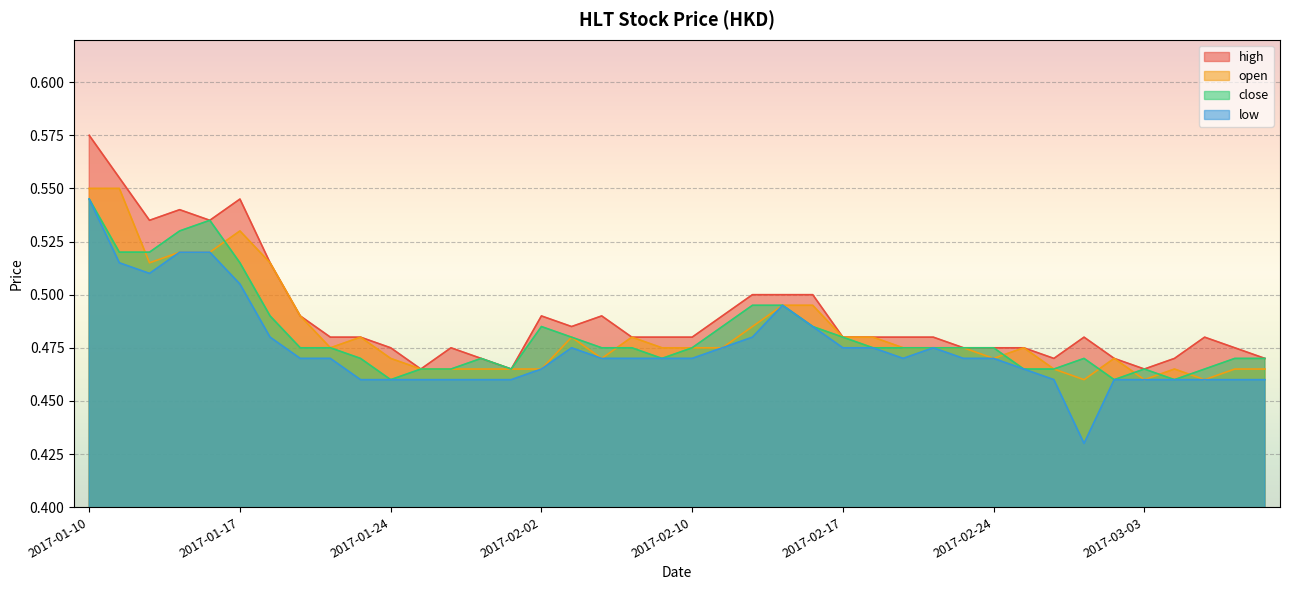

Where is open nearest to the value 0?

2017-03-01